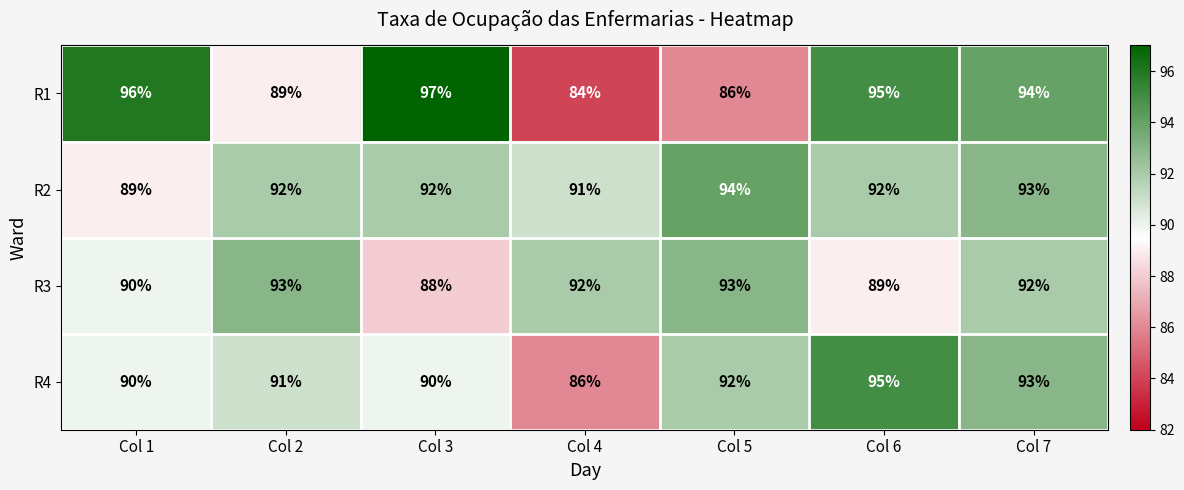

At which category does the chart reach its minimum across all series?

Col 4